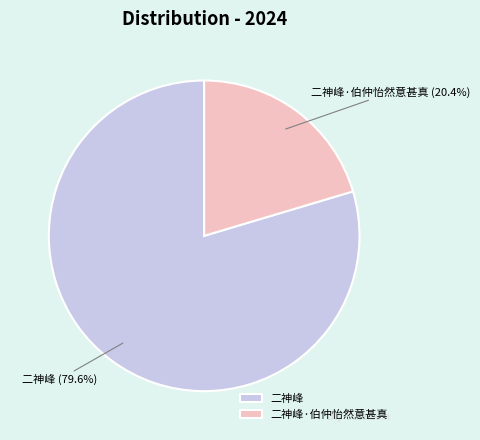

Is 二神峰 the majority of the pie?

Yes